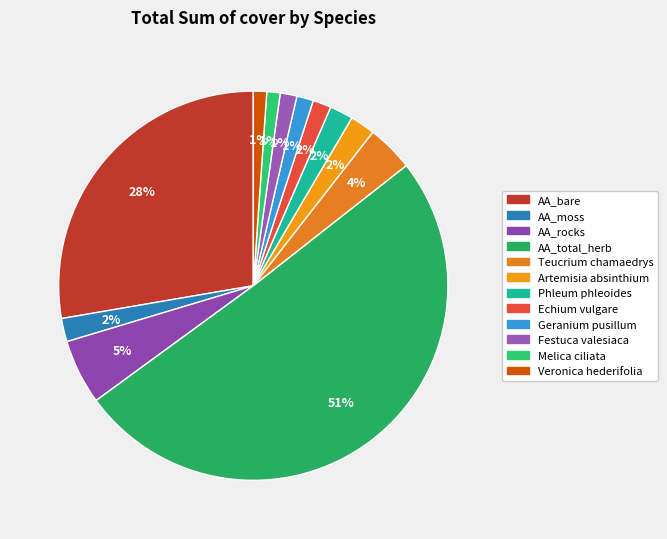

To the nearest percent, what portion does Geranium pusillum represent?

1%